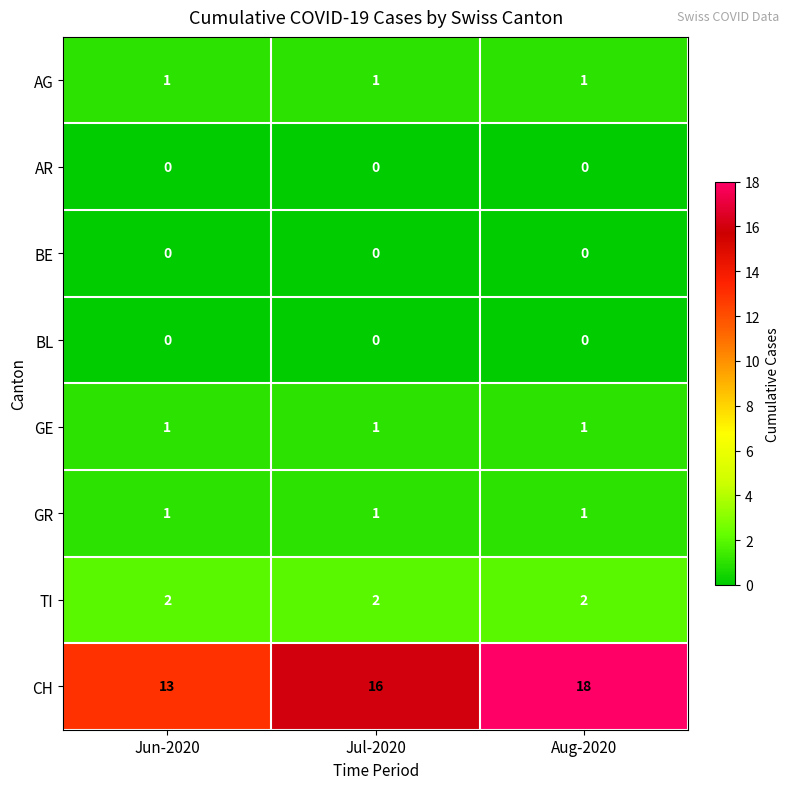

Reading left to right, extract all data points from this chart.

AG: 1	1	1
AR: 0	0	0
BE: 0	0	0
BL: 0	0	0
GE: 1	1	1
GR: 1	1	1
TI: 2	2	2
CH: 13	16	18